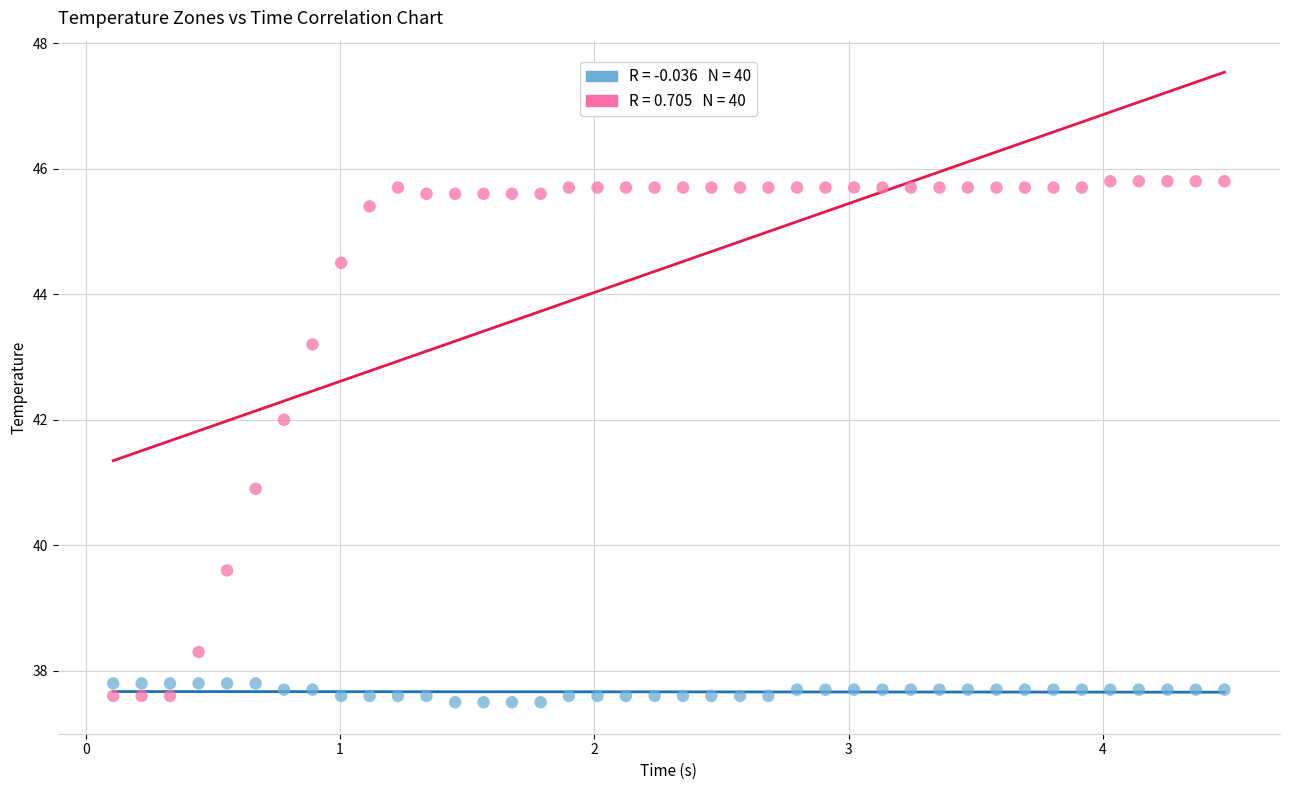

Across all data points, what is the range of X values (max minus min)?

4.4